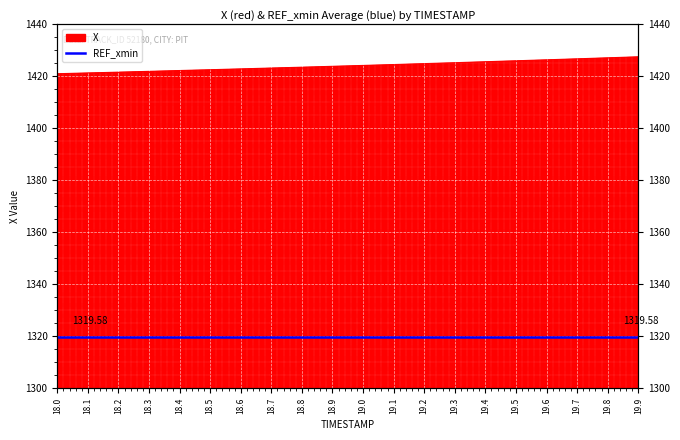

What is the change in value from 18.7 to 18.9?

+0.7